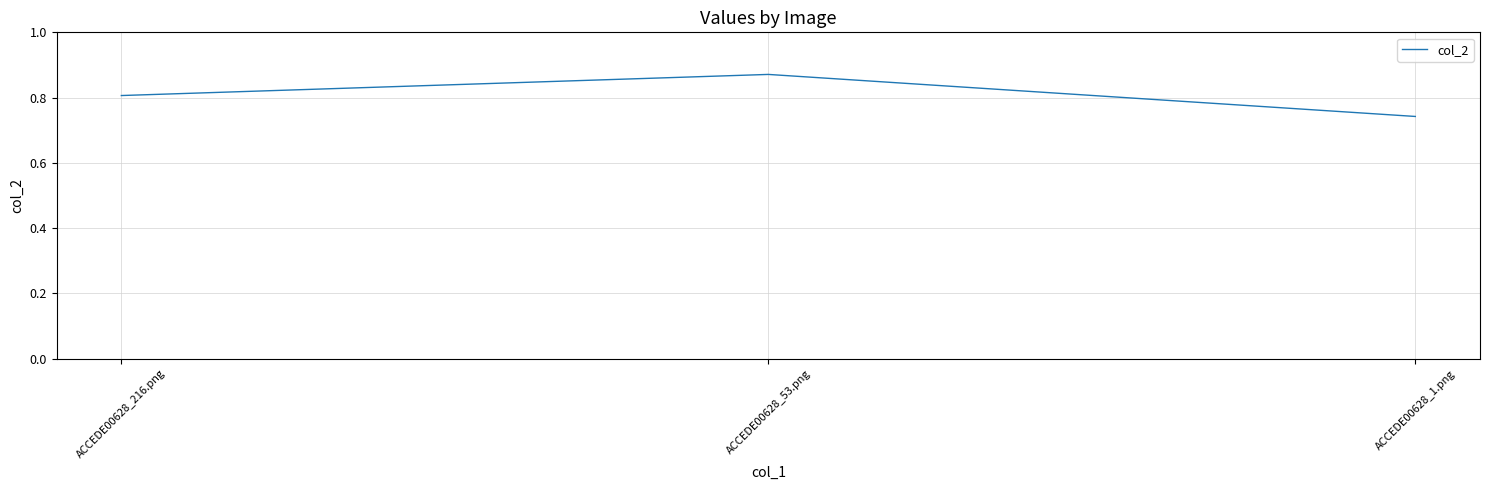

Does the chart display data point markers on the line(s)?

No